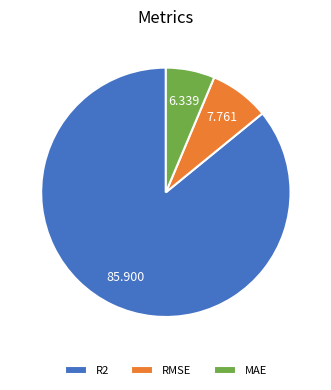

How many slices are in this pie chart?

3